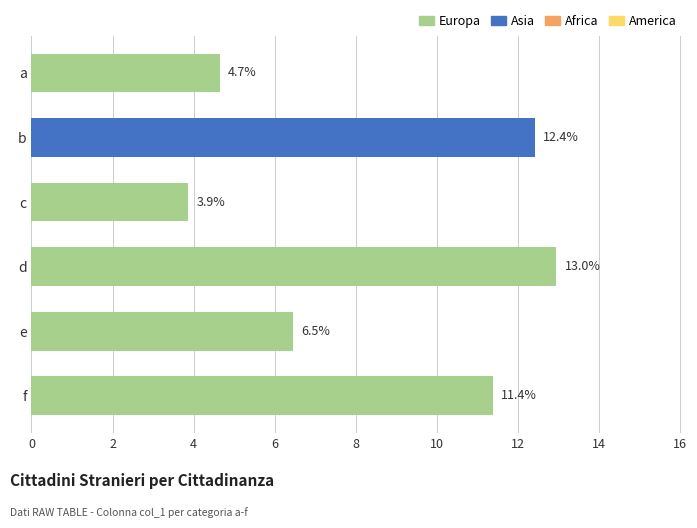

Approximately how many times larger is the value at a compared to c?

1.2